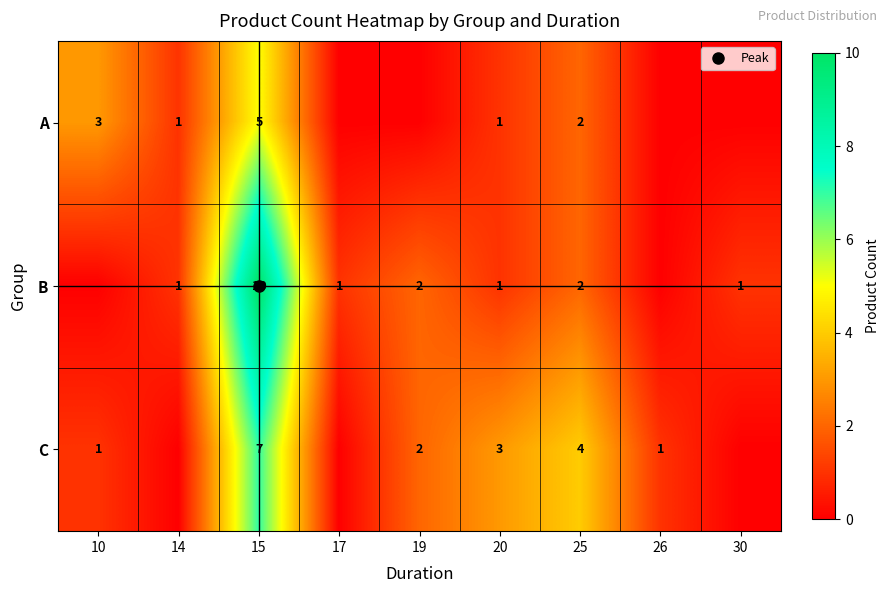

How many A values are between 0 and 2?

7